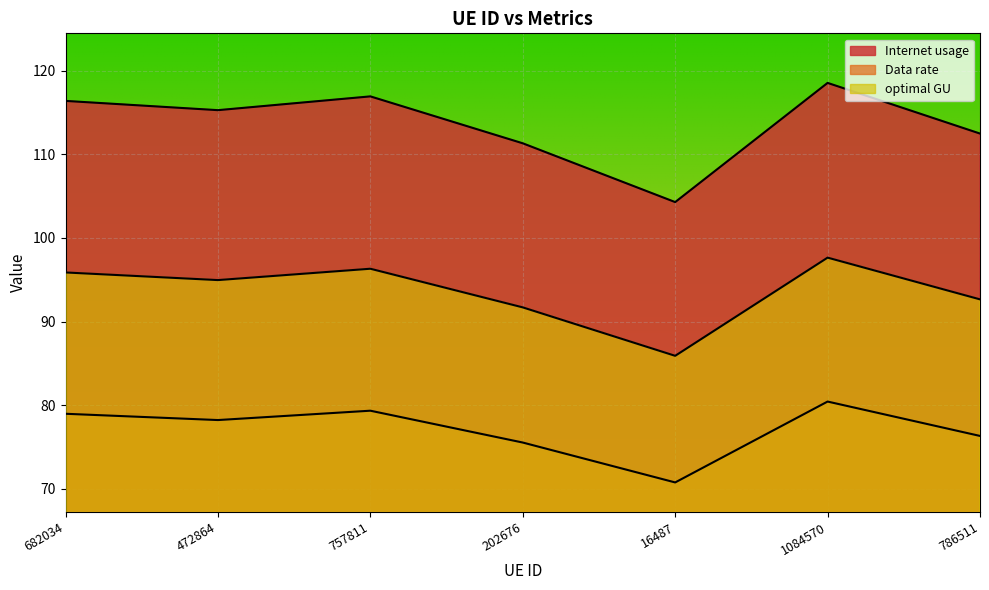

How many lines are shown in the chart?

3